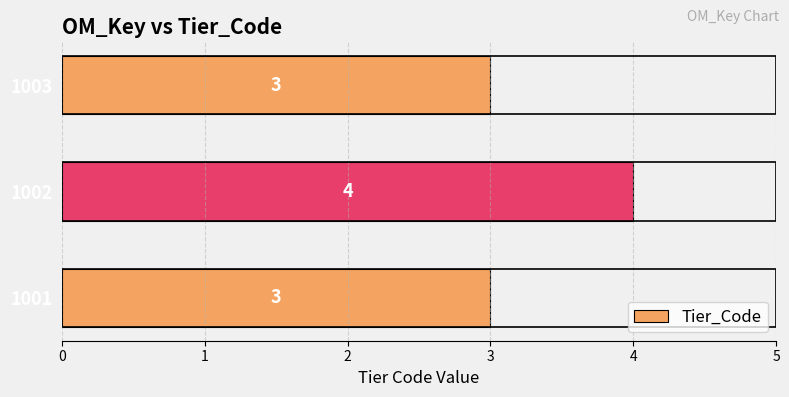

What is the sum of all values?

10